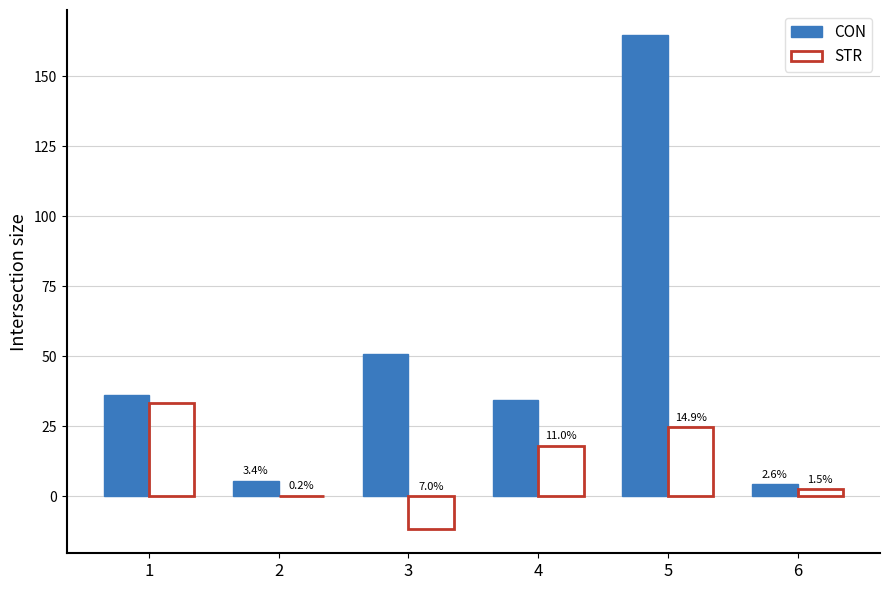

Are the bars horizontal?

No